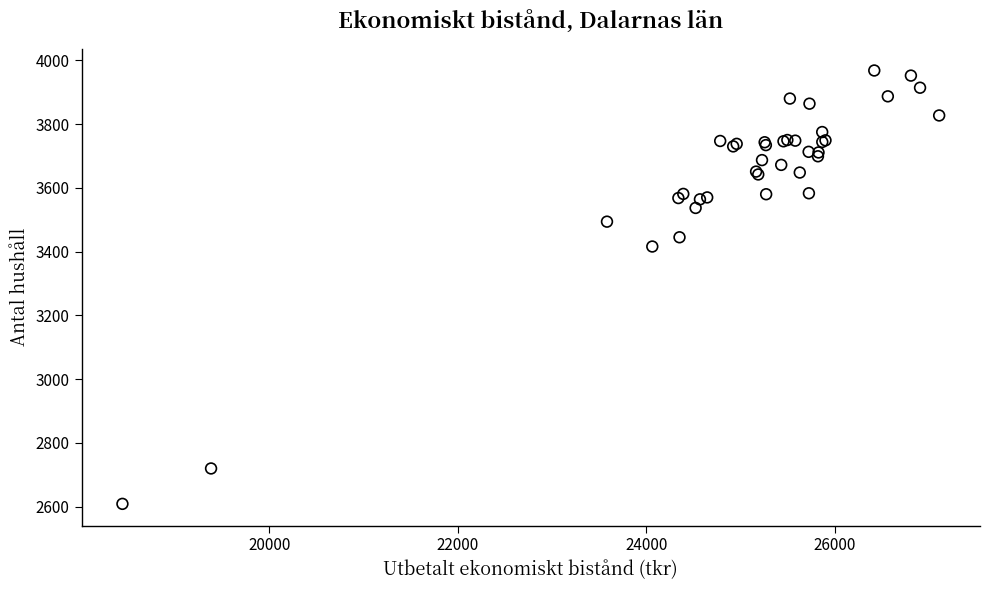

What Y value in the scatter plot is closest to 3288?

3416